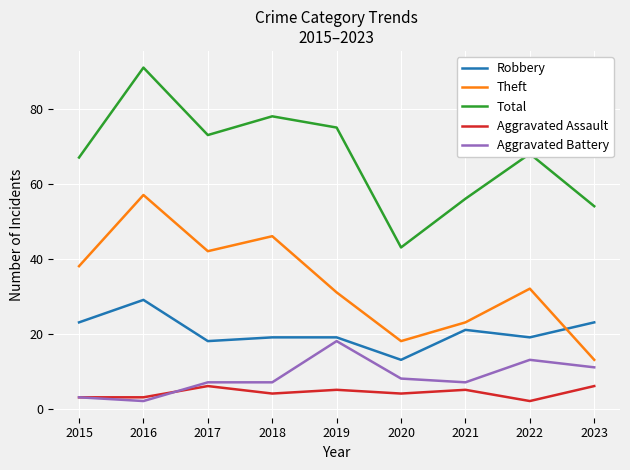

In Total, how many points are lower than both neighbors (excluding endpoints)?

2